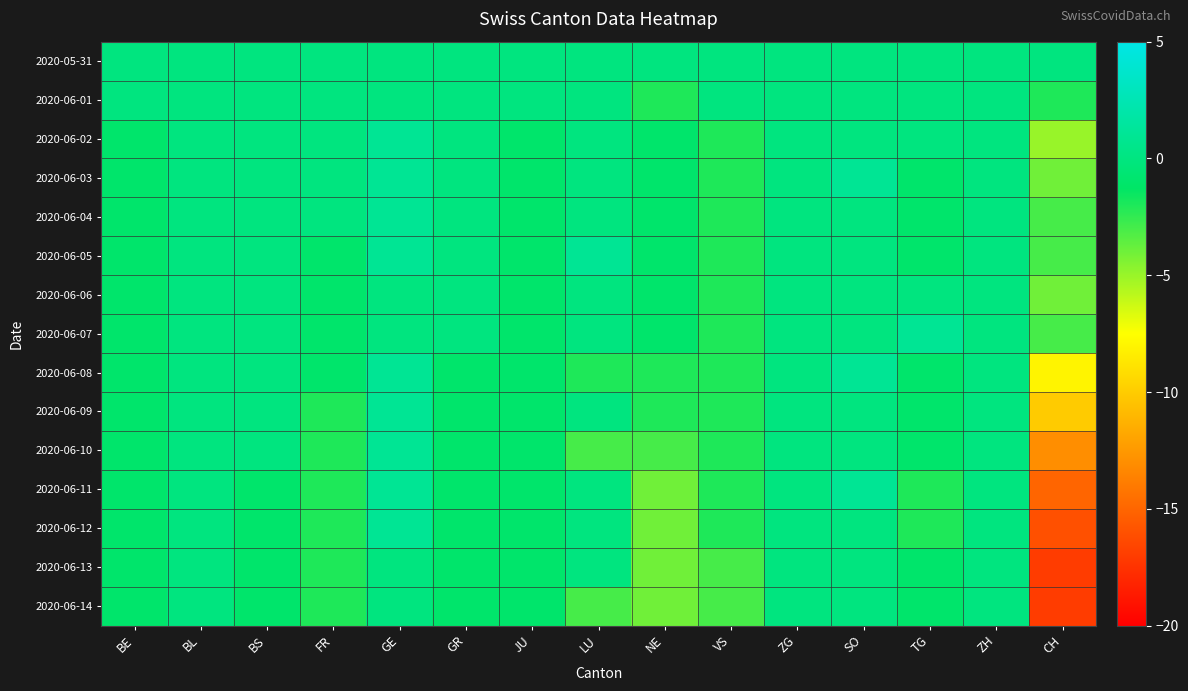

Reading left to right, extract all data points from this chart.

2020-05-31: BE=0	BL=0	BS=0	FR=0	GE=0	GR=0	JU=0	LU=0	NE=0	VS=0	ZG=0	SO=0	TG=0	ZH=0	CH=0
2020-06-01: BE=0	BL=0	BS=0	FR=0	GE=0	GR=0	JU=0	LU=0	NE=-2	VS=0	ZG=0	SO=0	TG=0	ZH=0	CH=-2
2020-06-02: BE=-1	BL=0	BS=0	FR=0	GE=1	GR=0	JU=-1	LU=0	NE=-1	VS=-2	ZG=0	SO=0	TG=0	ZH=0	CH=-5
2020-06-03: BE=-1	BL=0	BS=0	FR=0	GE=1	GR=0	JU=-1	LU=0	NE=-1	VS=-2	ZG=0	SO=1	TG=-1	ZH=0	CH=-4
2020-06-04: BE=-1	BL=0	BS=0	FR=0	GE=1	GR=0	JU=-1	LU=0	NE=-1	VS=-2	ZG=0	SO=0	TG=-1	ZH=0	CH=-3
2020-06-05: BE=-1	BL=0	BS=0	FR=-1	GE=1	GR=0	JU=-1	LU=1	NE=-1	VS=-2	ZG=0	SO=0	TG=-1	ZH=0	CH=-3
2020-06-06: BE=-1	BL=0	BS=0	FR=-1	GE=0	GR=0	JU=-1	LU=0	NE=-1	VS=-2	ZG=0	SO=0	TG=0	ZH=0	CH=-4
2020-06-07: BE=-1	BL=0	BS=0	FR=-1	GE=0	GR=0	JU=-1	LU=0	NE=-1	VS=-2	ZG=0	SO=0	TG=1	ZH=0	CH=-3
2020-06-08: BE=-1	BL=0	BS=0	FR=-1	GE=1	GR=-1	JU=-1	LU=-2	NE=-2	VS=-2	ZG=0	SO=1	TG=-1	ZH=0	CH=-8
2020-06-09: BE=-1	BL=0	BS=0	FR=-2	GE=1	GR=-1	JU=-1	LU=0	NE=-2	VS=-2	ZG=0	SO=0	TG=-1	ZH=0	CH=-10
2020-06-10: BE=-1	BL=0	BS=0	FR=-2	GE=1	GR=-1	JU=-1	LU=-3	NE=-3	VS=-2	ZG=0	SO=0	TG=-1	ZH=0	CH=-13
2020-06-11: BE=-1	BL=0	BS=-1	FR=-2	GE=1	GR=-1	JU=-1	LU=0	NE=-4	VS=-2	ZG=0	SO=1	TG=-2	ZH=0	CH=-15
2020-06-12: BE=-1	BL=0	BS=-1	FR=-2	GE=1	GR=-1	JU=-1	LU=0	NE=-4	VS=-2	ZG=0	SO=0	TG=-2	ZH=0	CH=-16
2020-06-13: BE=-1	BL=0	BS=-1	FR=-2	GE=0	GR=-1	JU=-1	LU=0	NE=-4	VS=-3	ZG=0	SO=0	TG=-1	ZH=0	CH=-17
2020-06-14: BE=-1	BL=0	BS=-1	FR=-2	GE=0	GR=-1	JU=-1	LU=-3	NE=-4	VS=-3	ZG=0	SO=0	TG=-1	ZH=0	CH=-17